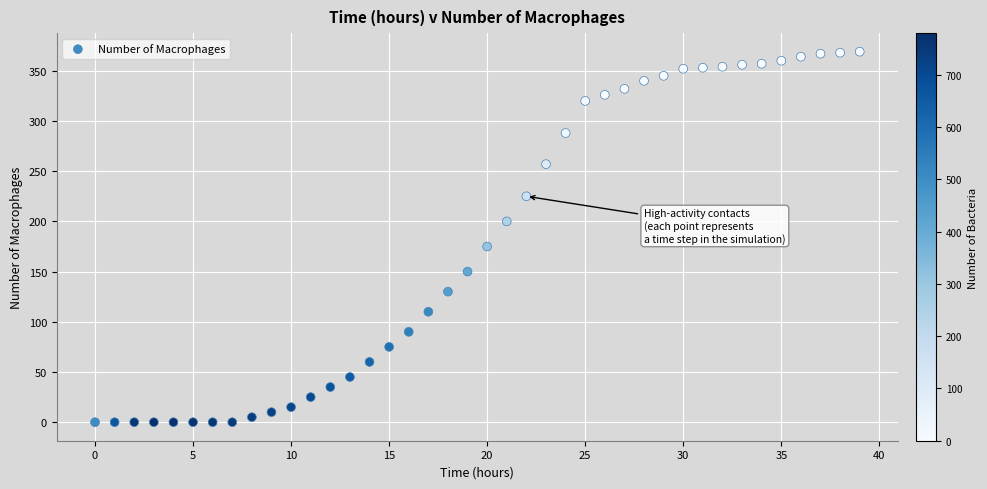

What is the range of Y values (max minus min)?

369